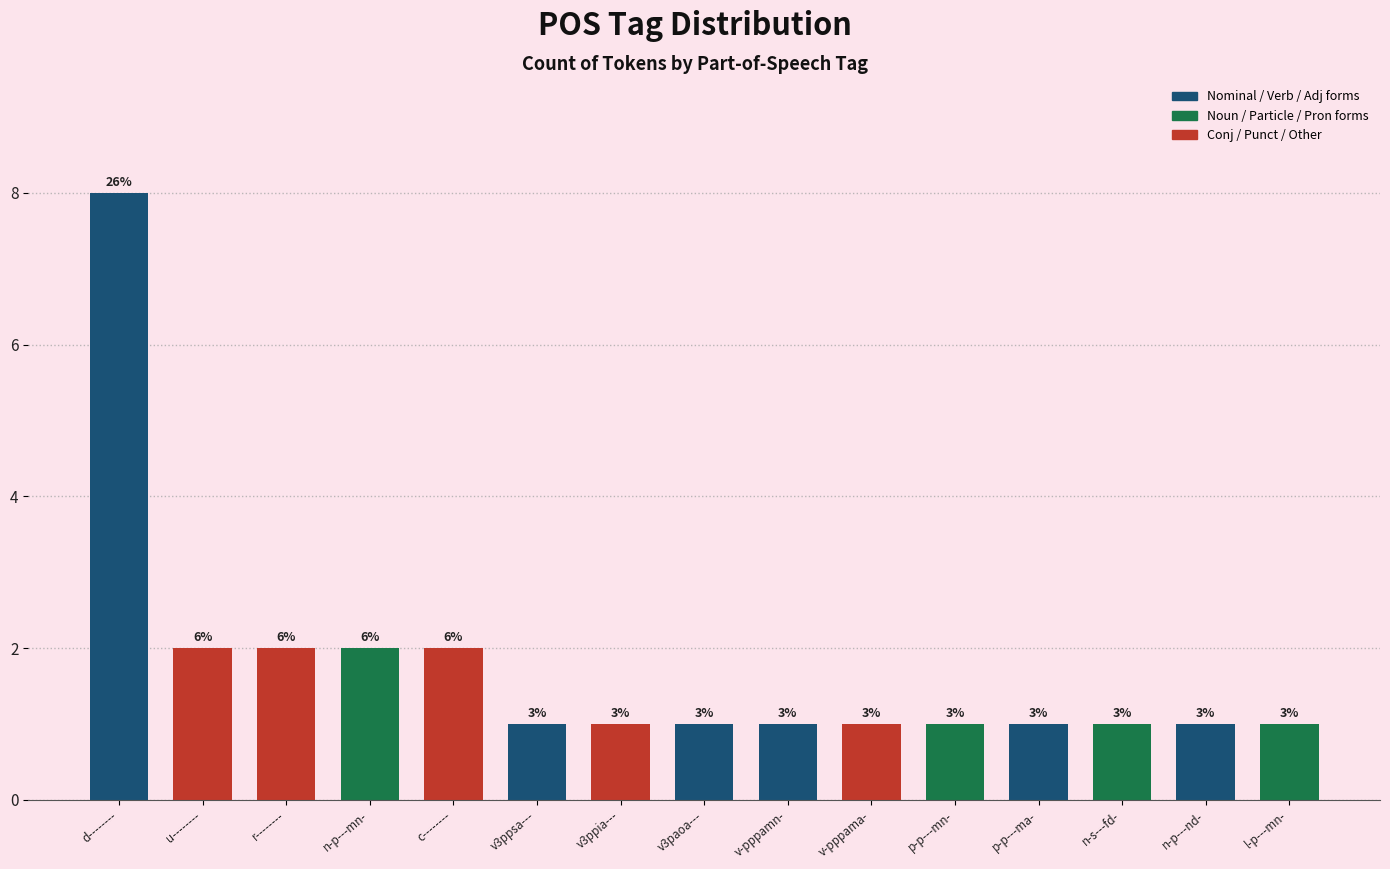

Where is the data nearest to the value 4?

u--------